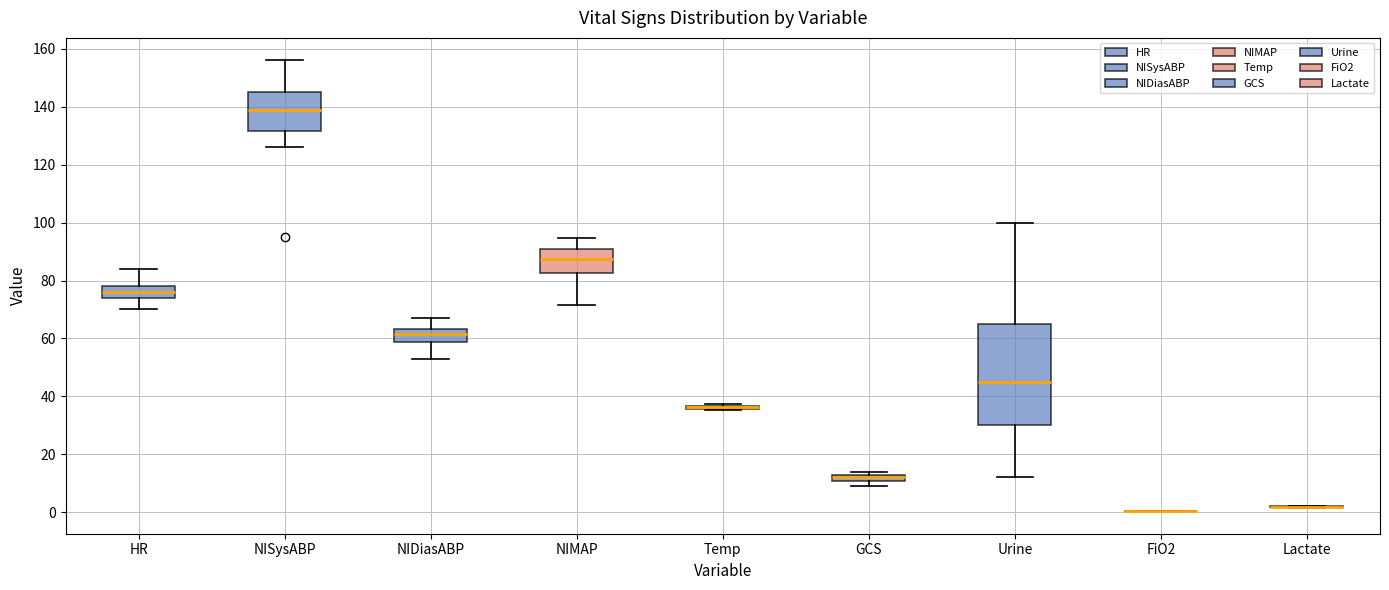

Comparing the boxes themselves (not the whiskers), which one is the tallest?

Urine